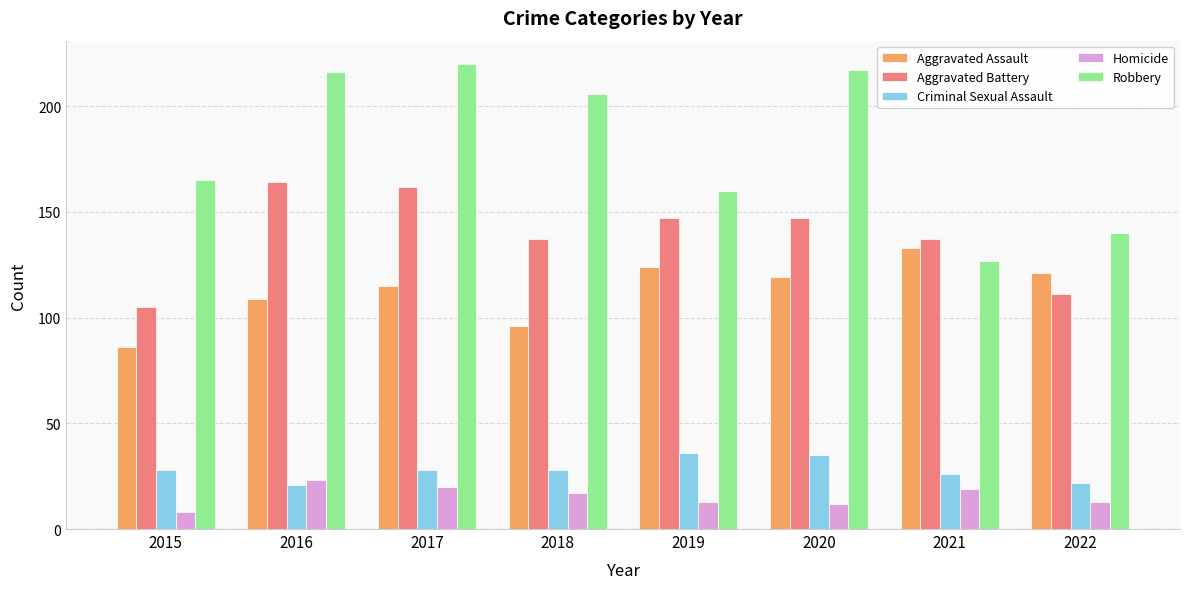

What is the difference between the highest and lowest values at 2022?

127